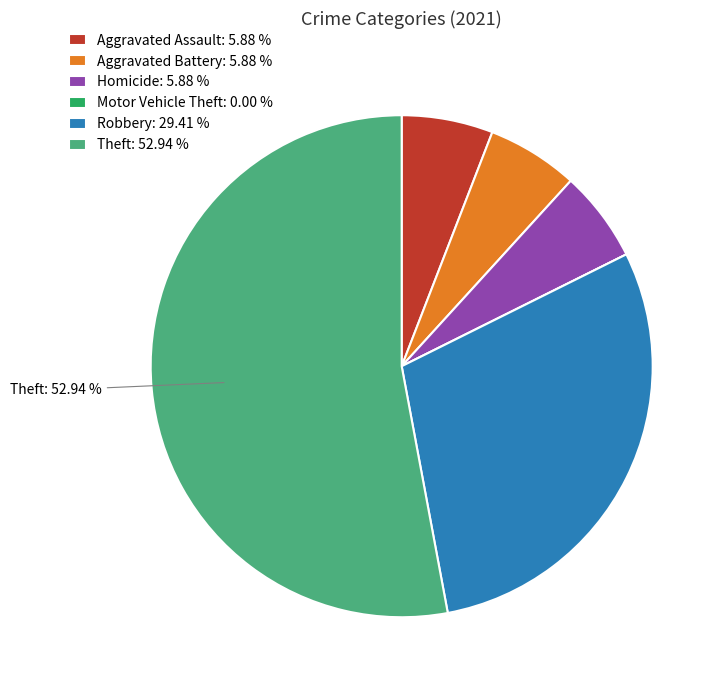

Is there a majority slice in this chart?

Yes